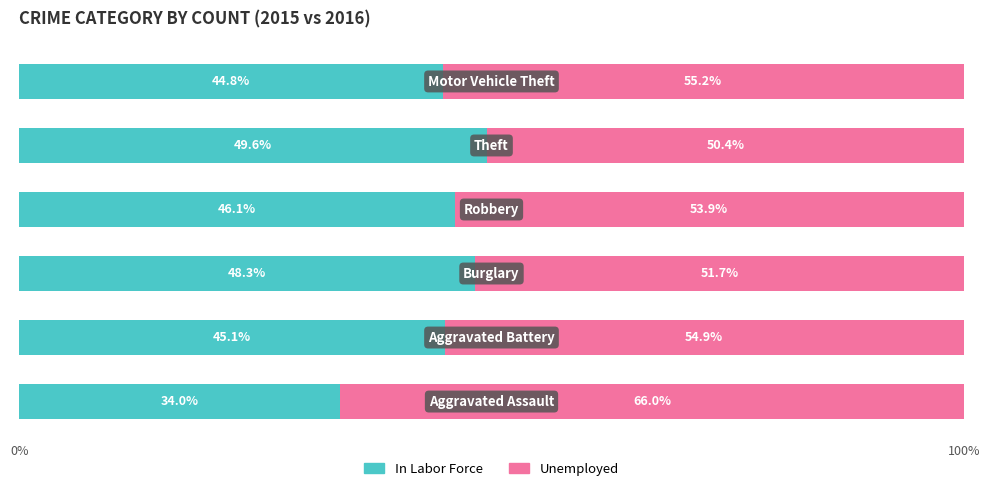

What is the maximum value for In Labor Force?

49.6